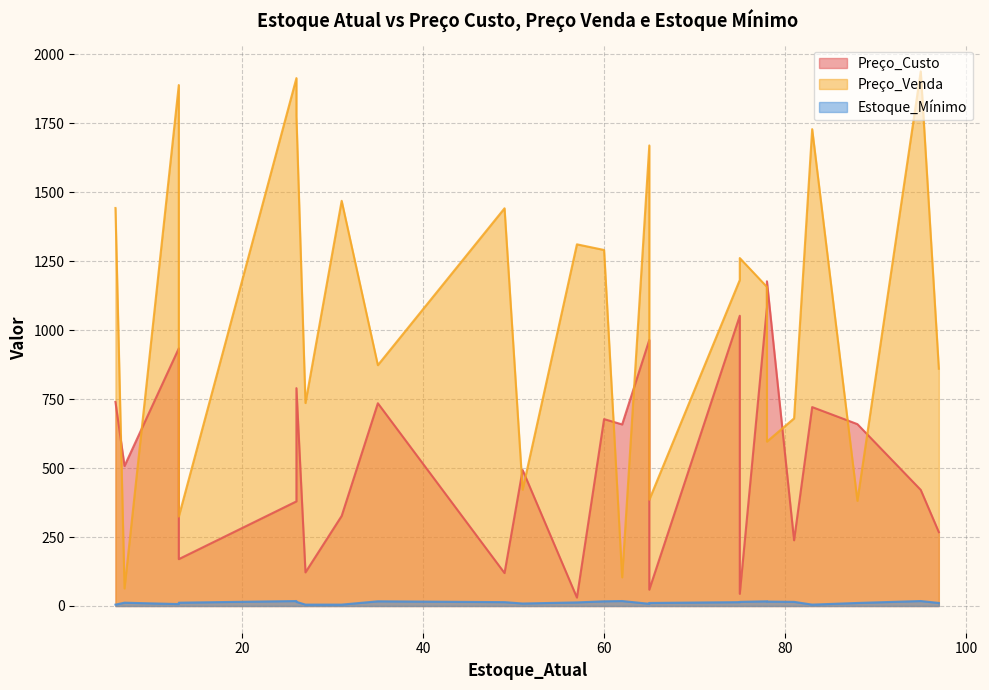

After their last crossing, which series has the higher values: Preço_Custo or Preço_Venda?

Preço_Venda